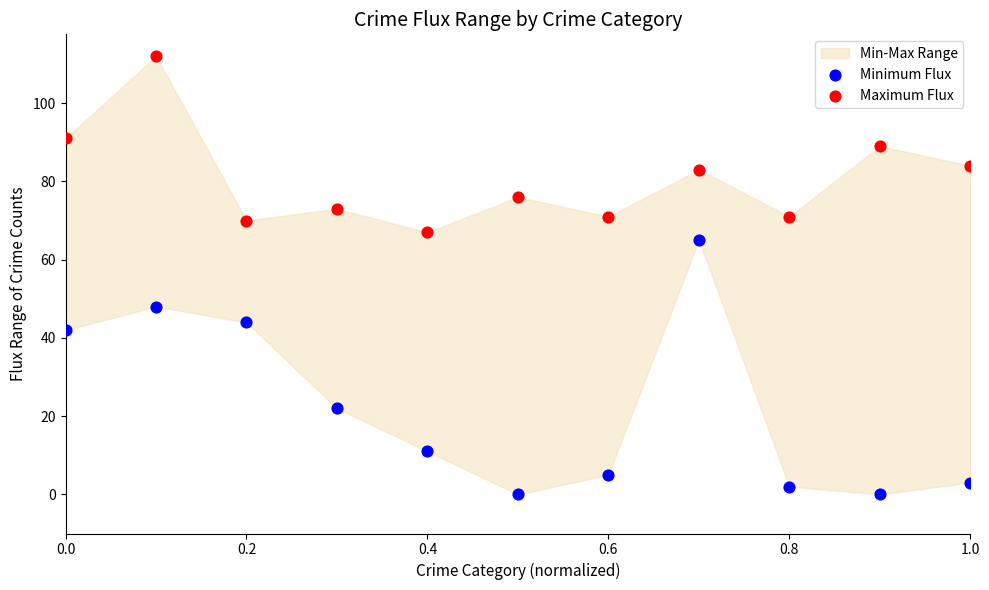

Which series reaches the maximum Y coordinate?

Maximum Flux